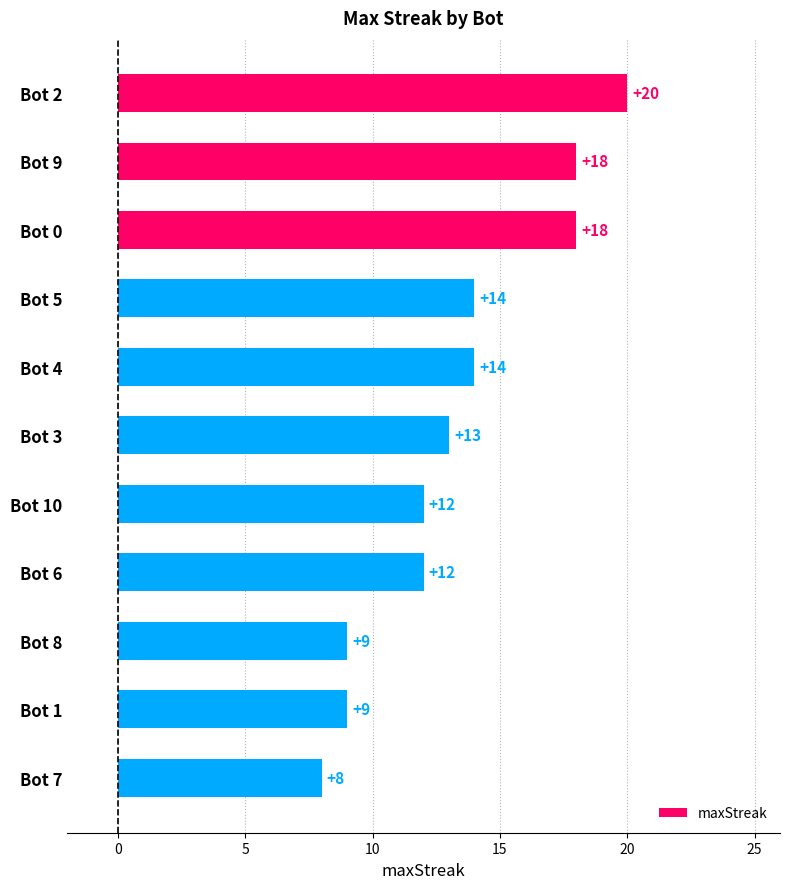

True or false: the data shows 11 at Bot 7.

False